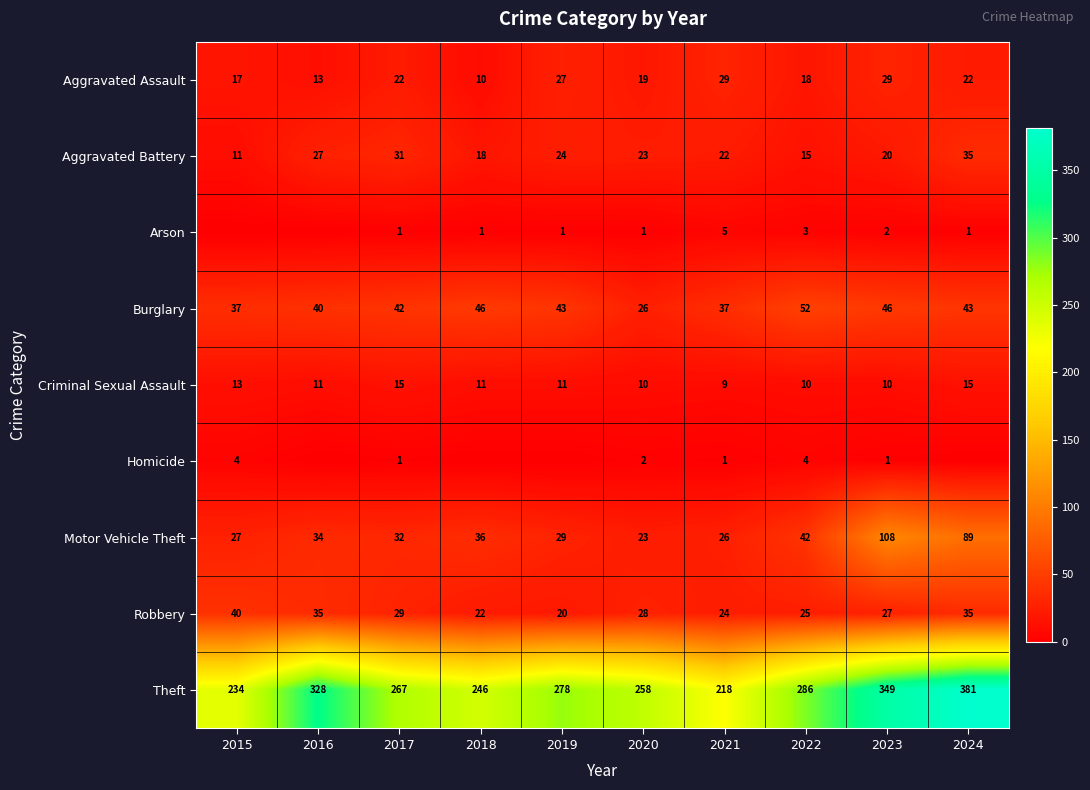

What is the difference between the Aggravated Assault values at 2020 and 2017?

3